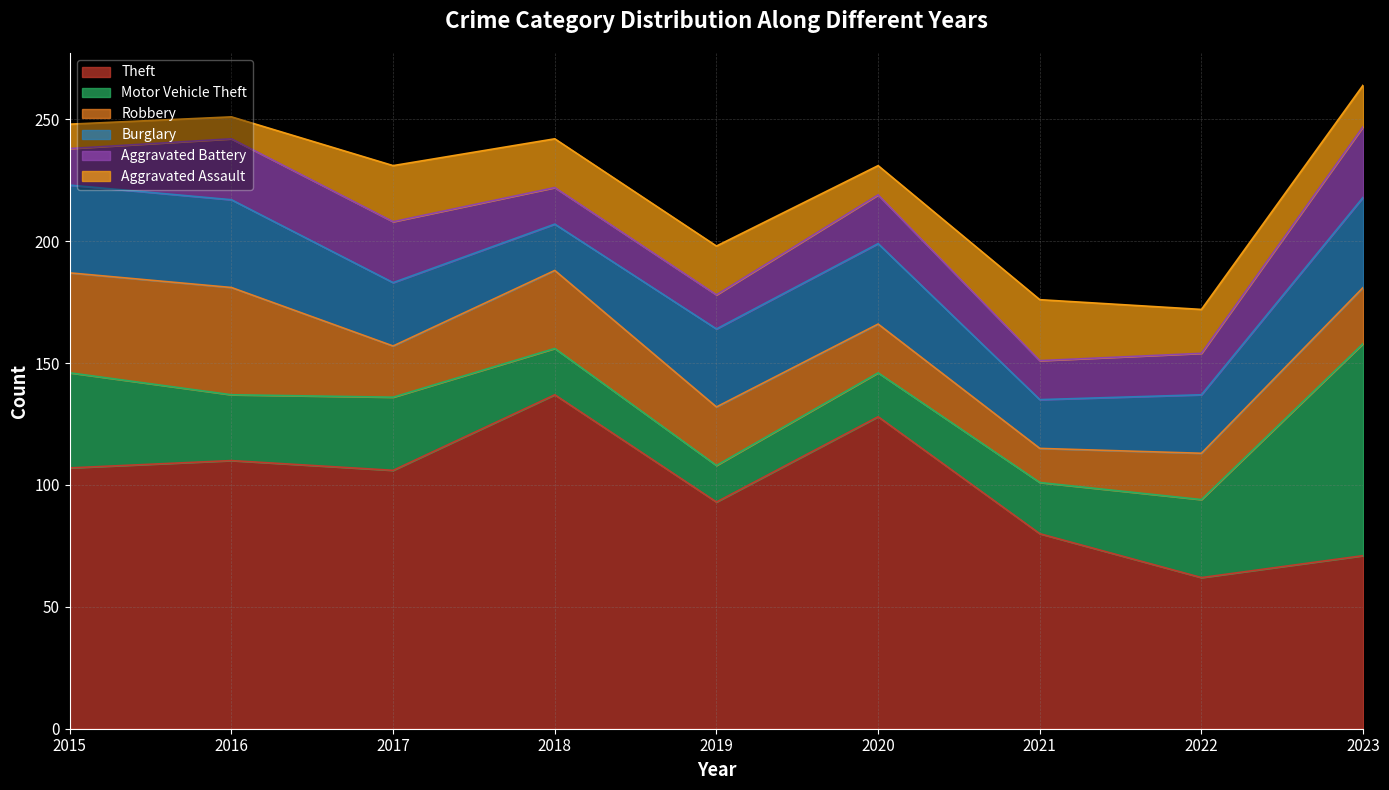

Which series changed the most between 2020 and 2021?

Theft